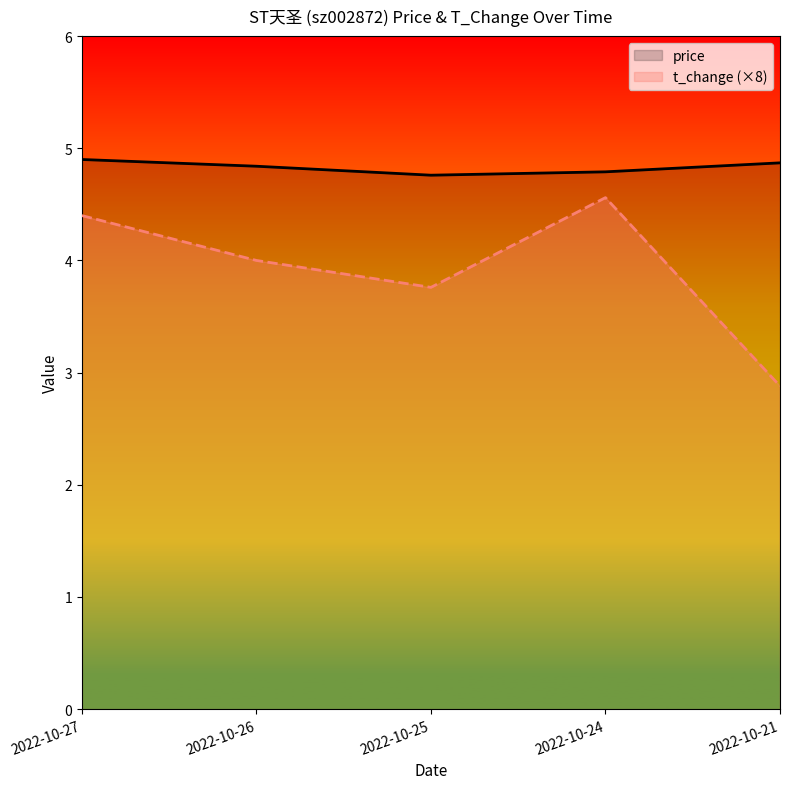

What value does the t_change series have at 2022-10-27?

4.4